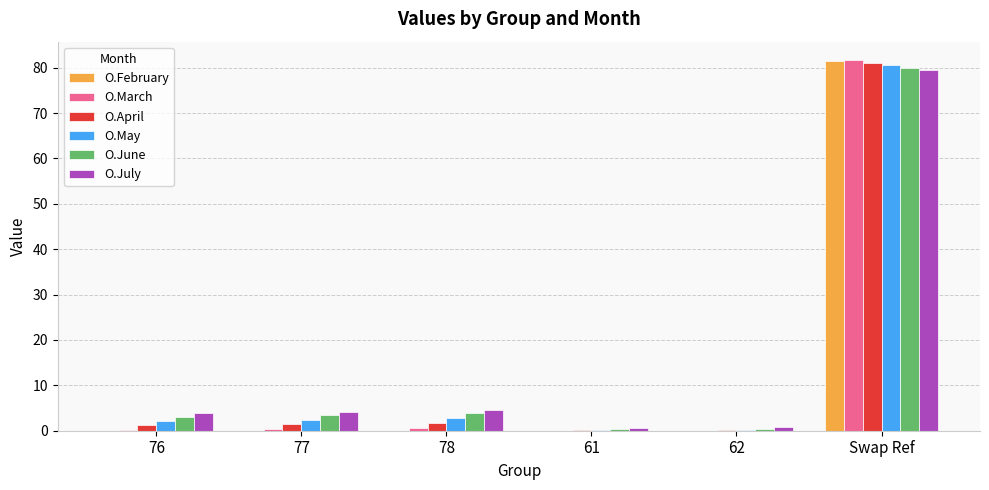

What is the sum of all O.June values?

91.1